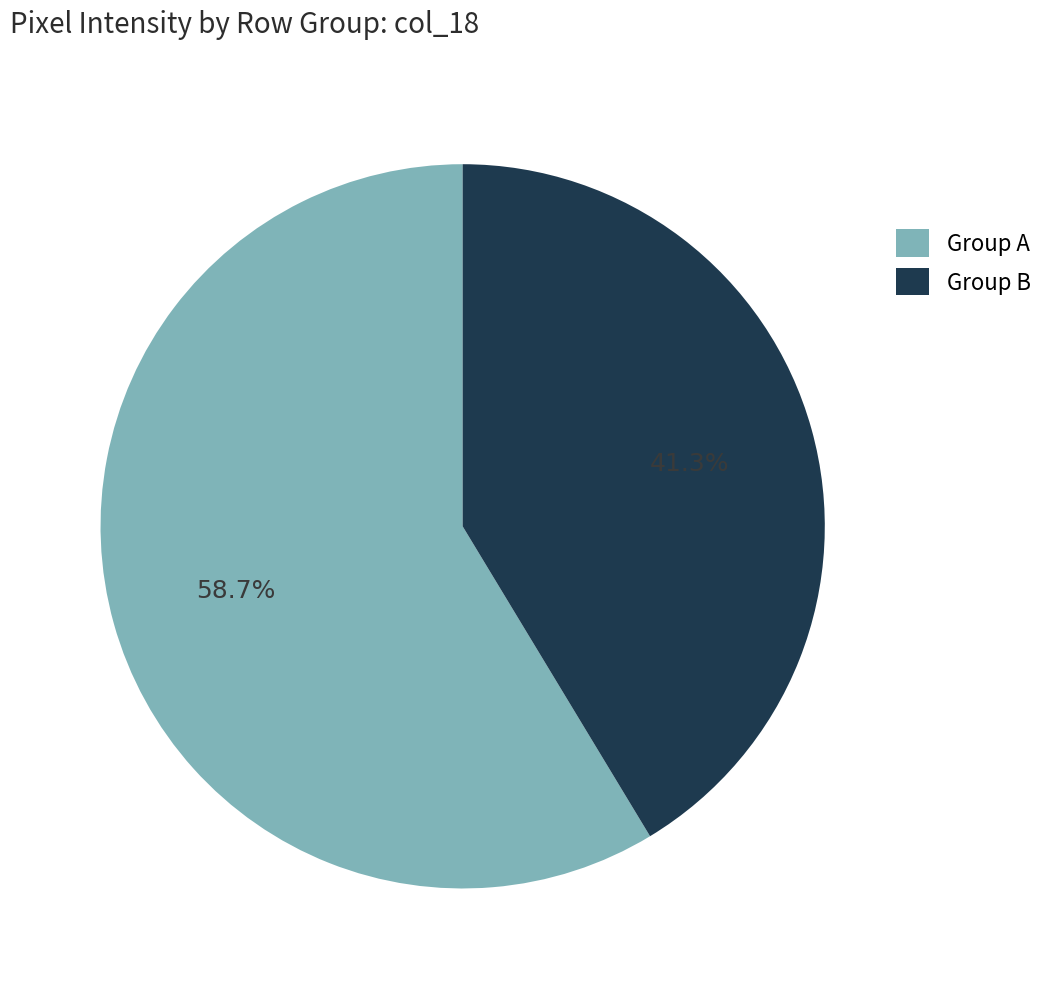

Is there a majority slice in this chart?

Yes